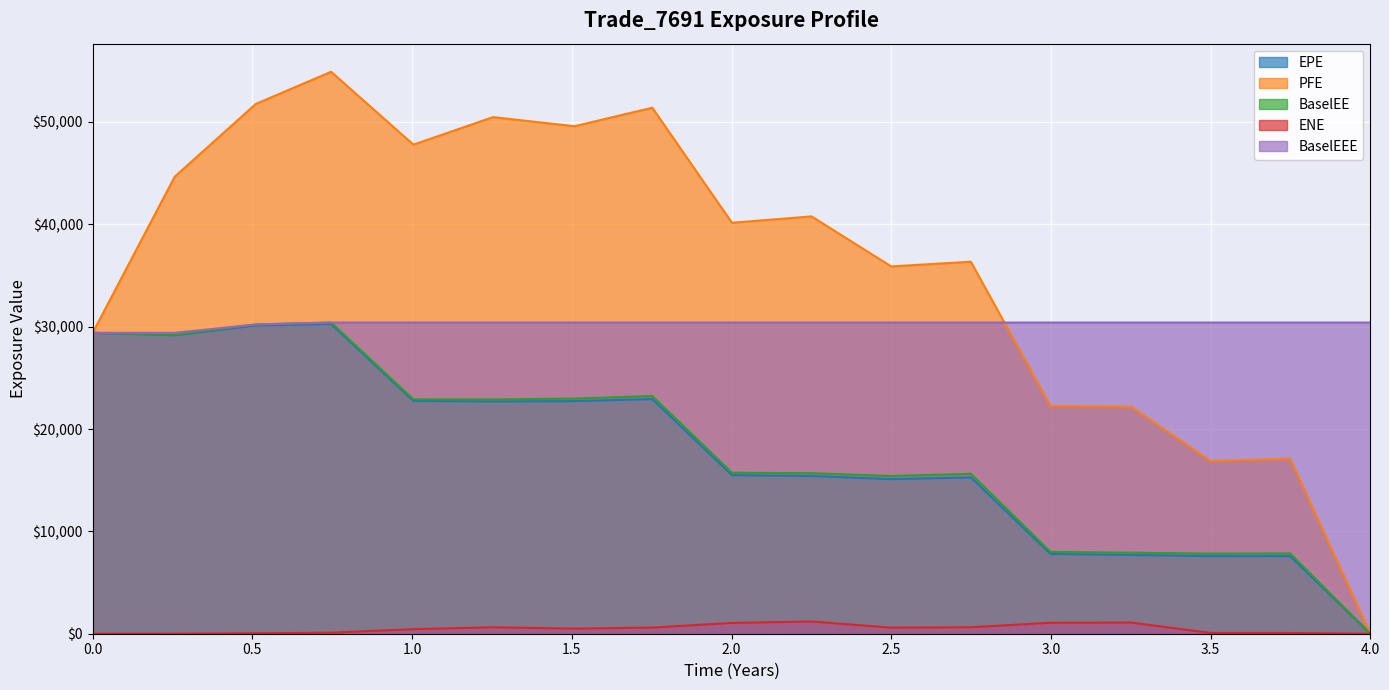

Which series changed the most between 1.00405 and 3.49994?

PFE